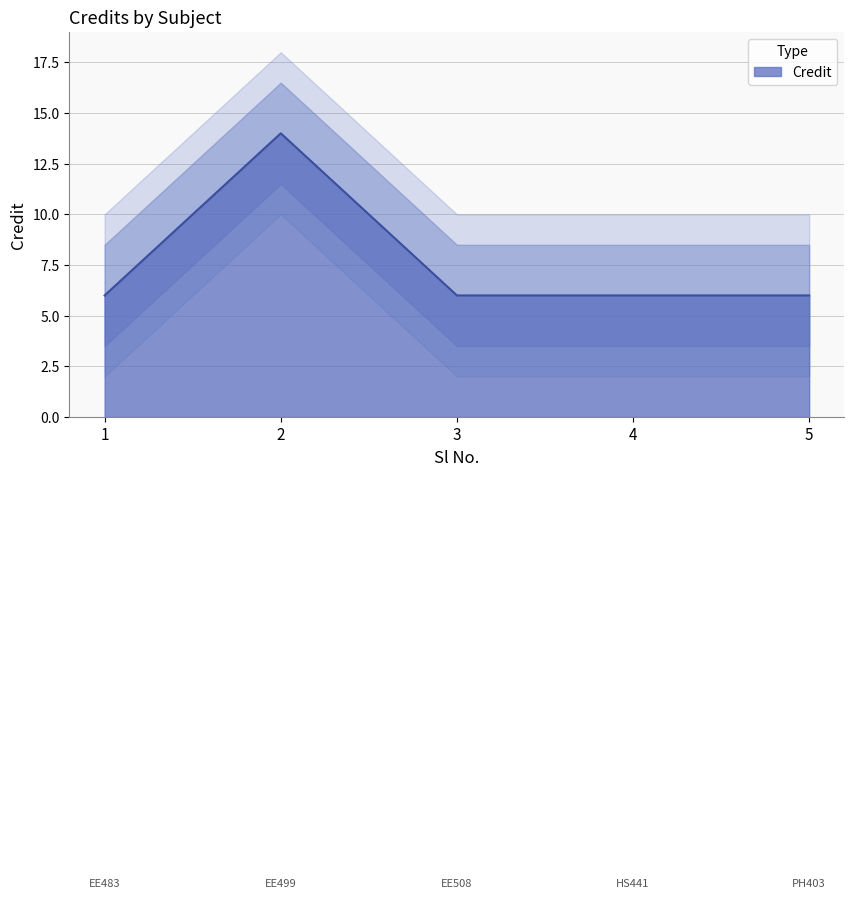

What is the ratio of the value at 1 to the value at 2?

0.4